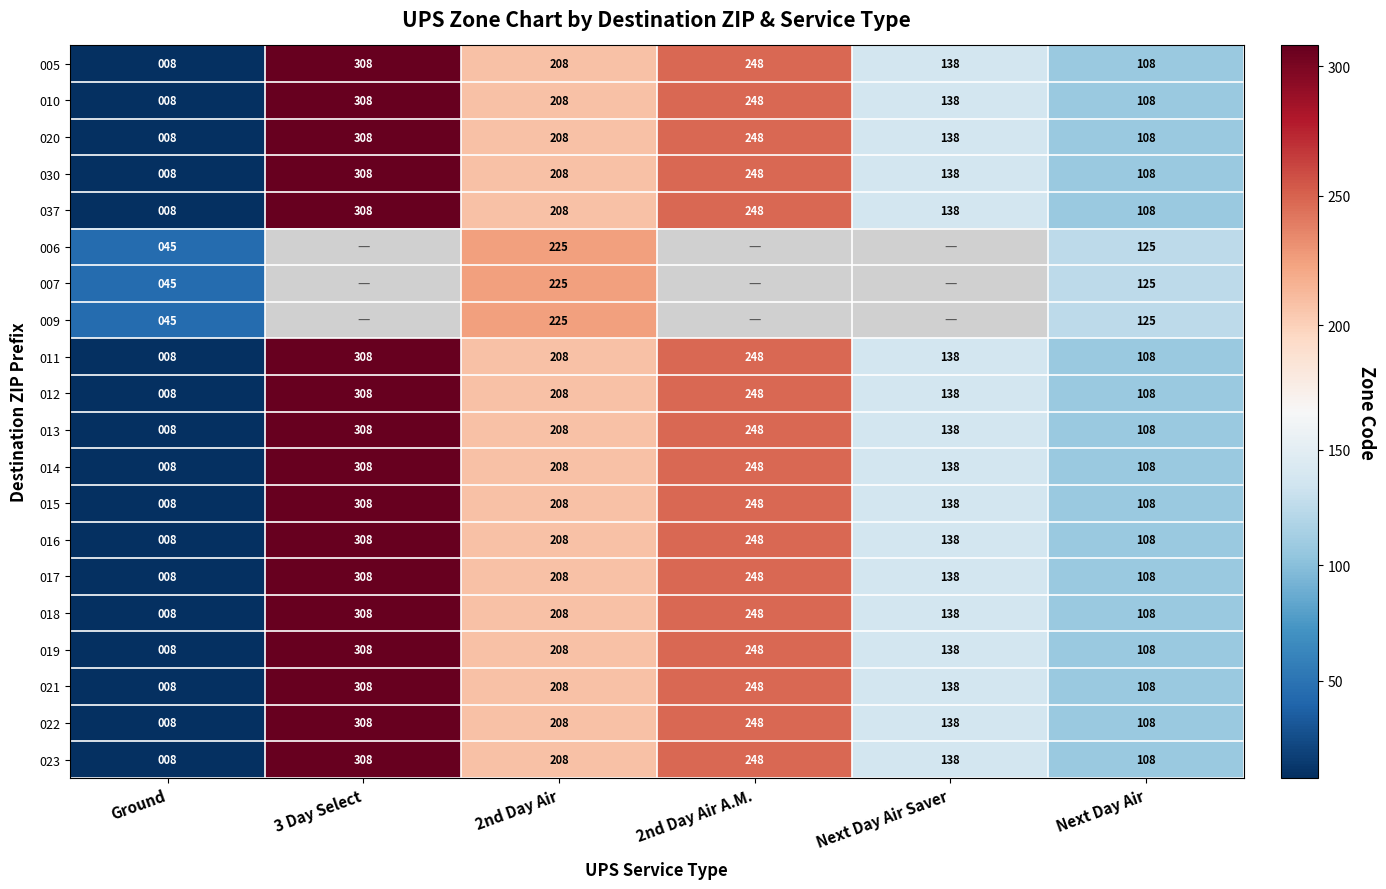

What is the difference between the highest and lowest values at Ground?

37